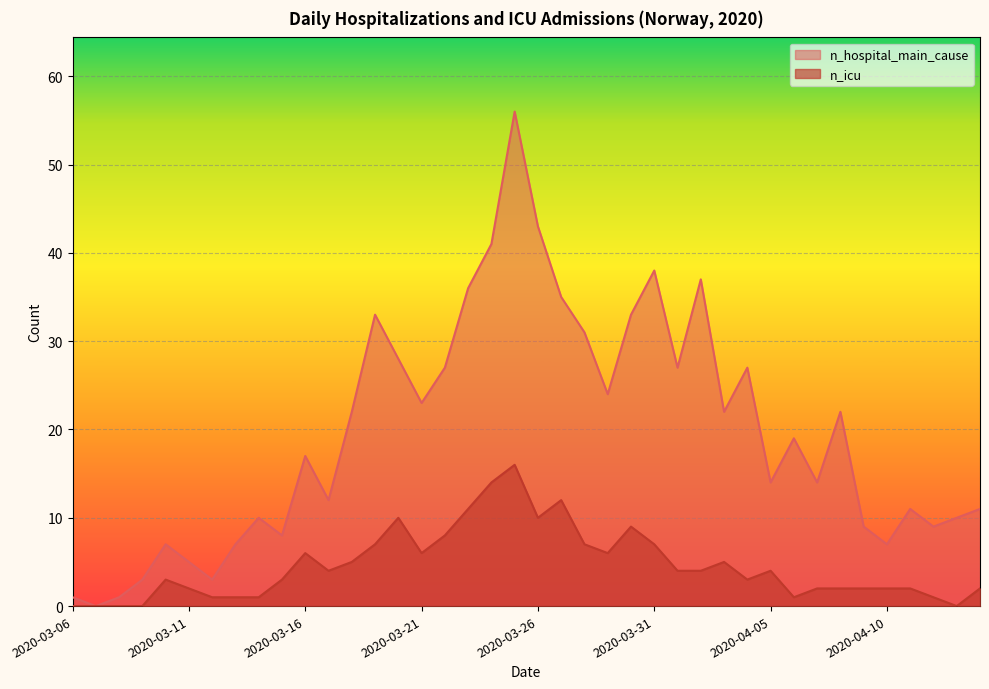

What is the maximum value for n_icu?

16